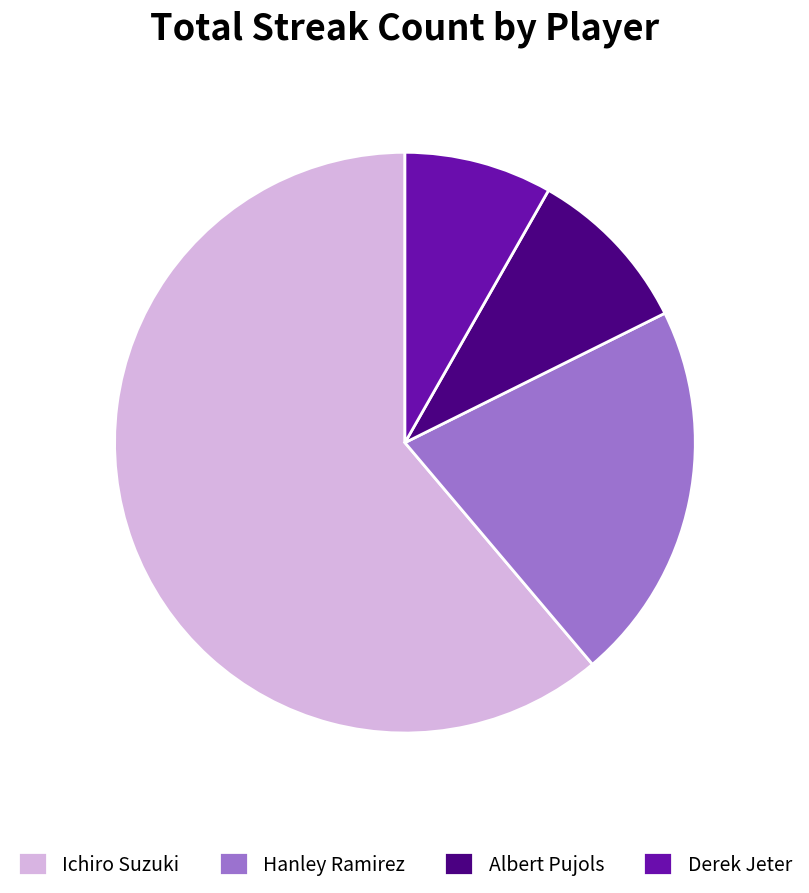

Do Hanley Ramirez and Ichiro Suzuki together represent more than half of the pie?

Yes